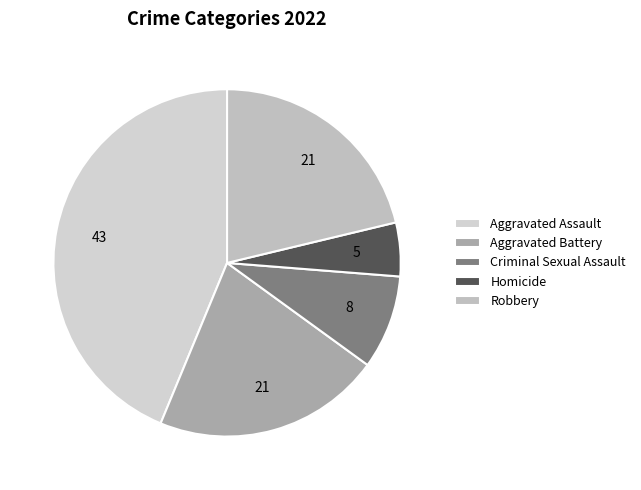

Count the number of slices in the pie.

5